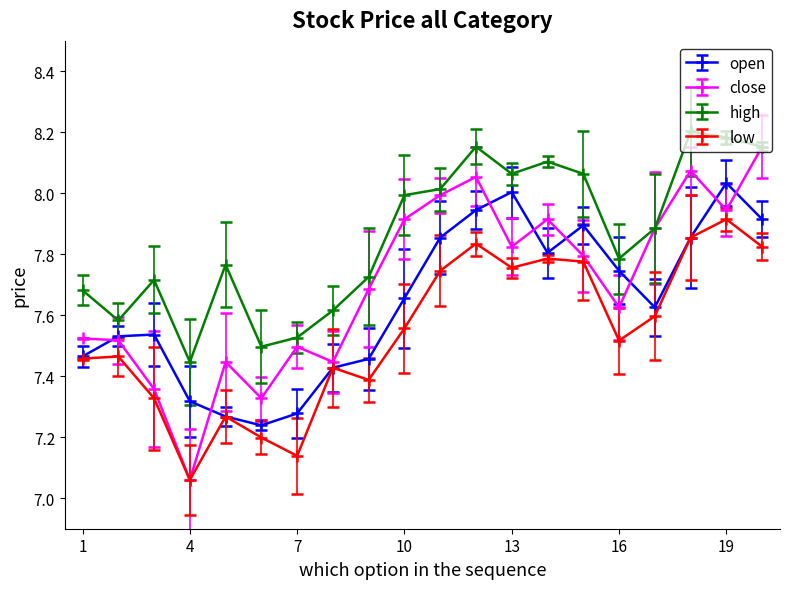

Rank the series by their average value, from highest to lowest.

high, close, open, low